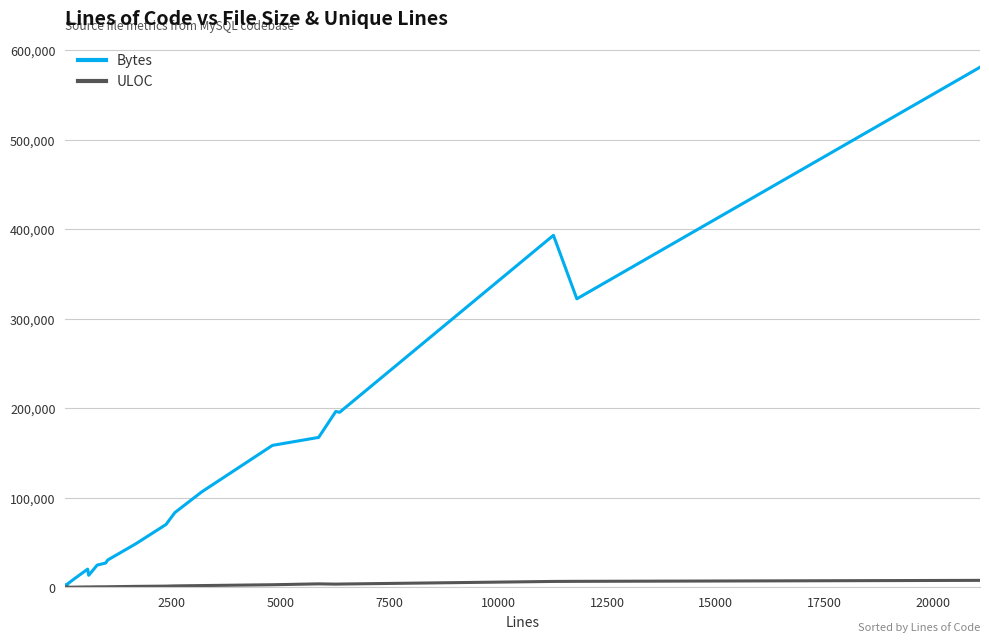

True or false: Bytes and ULOC cross at least once.

False